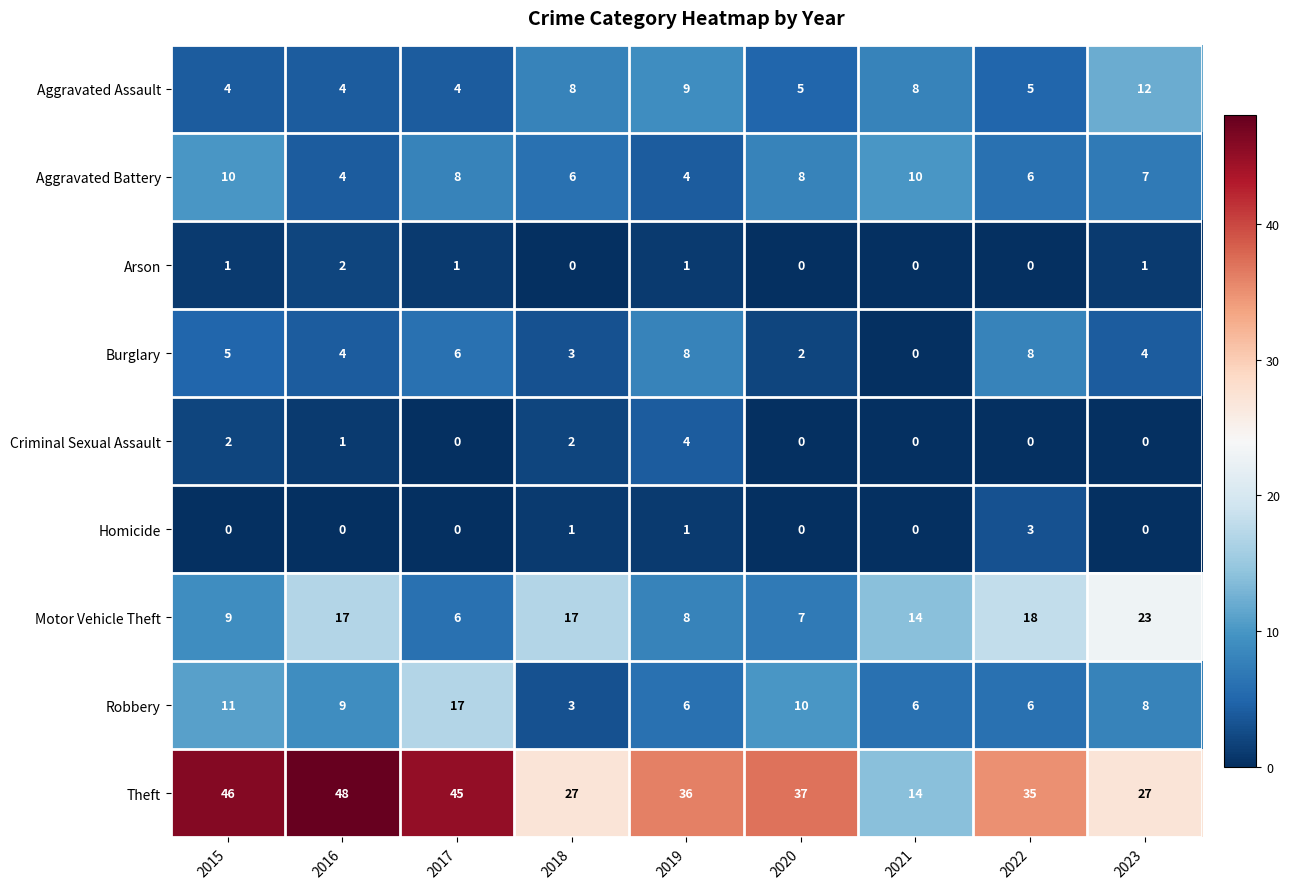

Is it true that Burglary equals 3 at 2019?

False